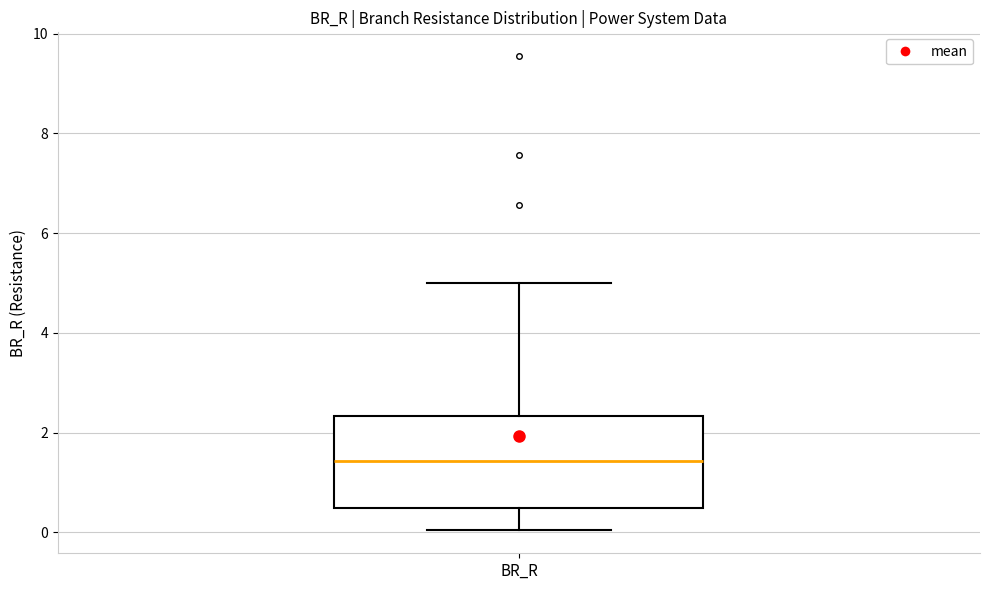

Read this box plot against the y-axis: the position of the median line, the range covered by the box, and the ends of both whiskers. The values are not printed on the chart, so give them approximately, as read against the axis.

median 1.4, box 0.4 to 2.4, whiskers 0.0 to 5.0